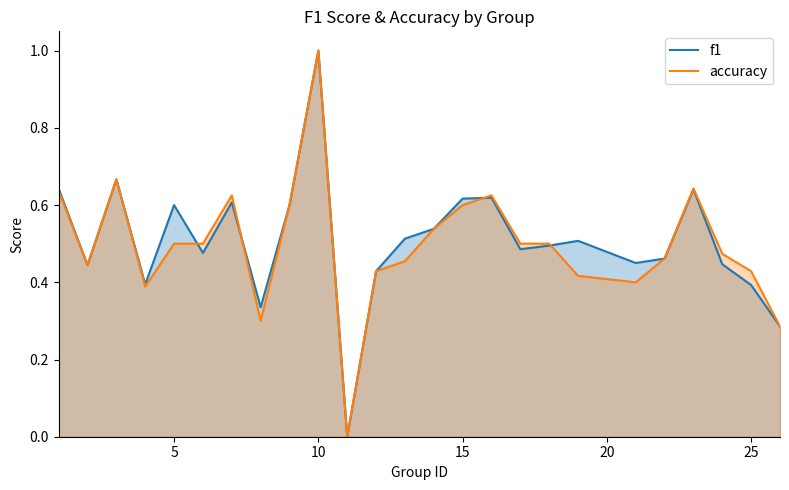

Reading left to right, list all the values displayed in this chart.

f1: 1=0.6	2=0.4	3=0.7	4=0.4	5=0.6	6=0.5	7=0.6	8=0.3	9=0.6	10=1.0	11=0.0	12=0.4	13=0.5	14=0.5	15=0.6	16=0.6	17=0.5	18=0.5	19=0.5	21=0.5	22=0.5	23=0.6	24=0.4	25=0.4	26=0.3
accuracy: 1=0.6	2=0.4	3=0.7	4=0.4	5=0.5	6=0.5	7=0.6	8=0.3	9=0.6	10=1.0	11=0.0	12=0.4	13=0.5	14=0.5	15=0.6	16=0.6	17=0.5	18=0.5	19=0.4	21=0.4	22=0.5	23=0.6	24=0.5	25=0.4	26=0.3